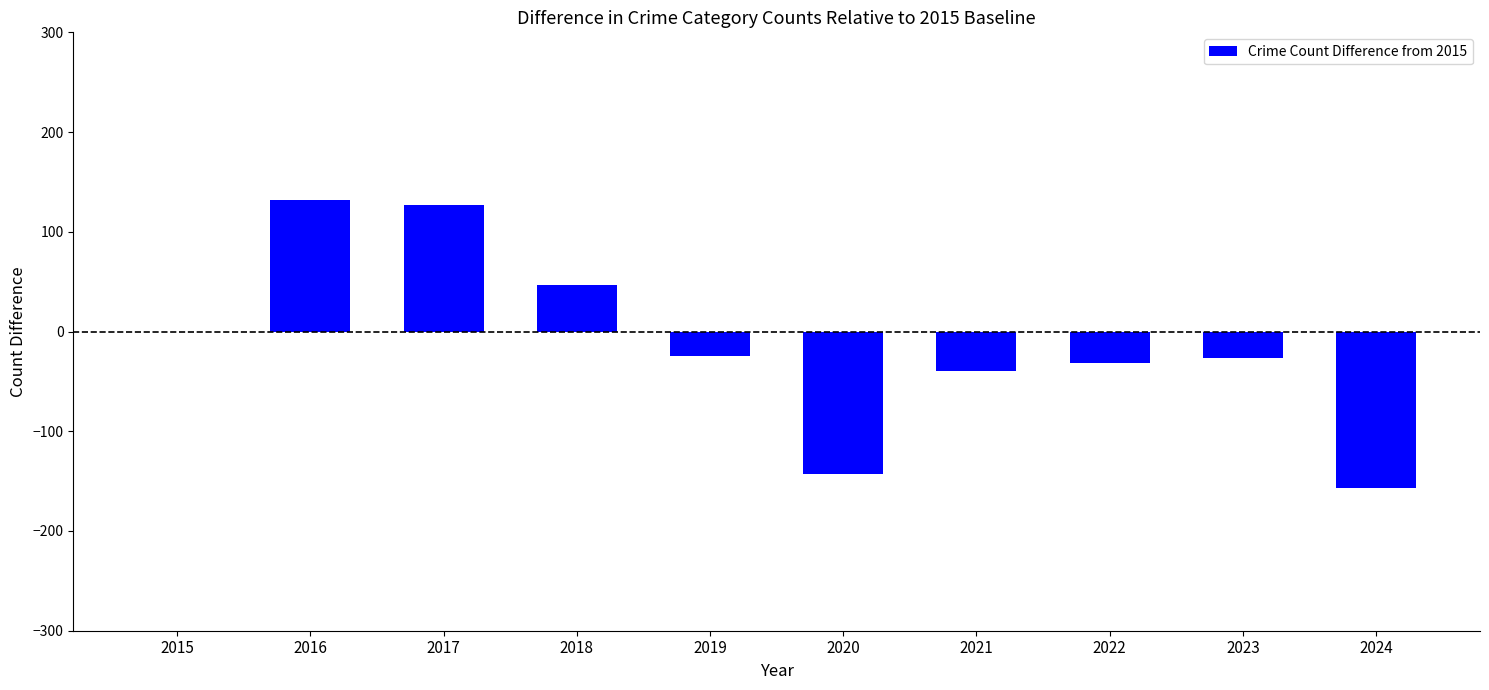

Is it true that the value at 2017 is 49?

False